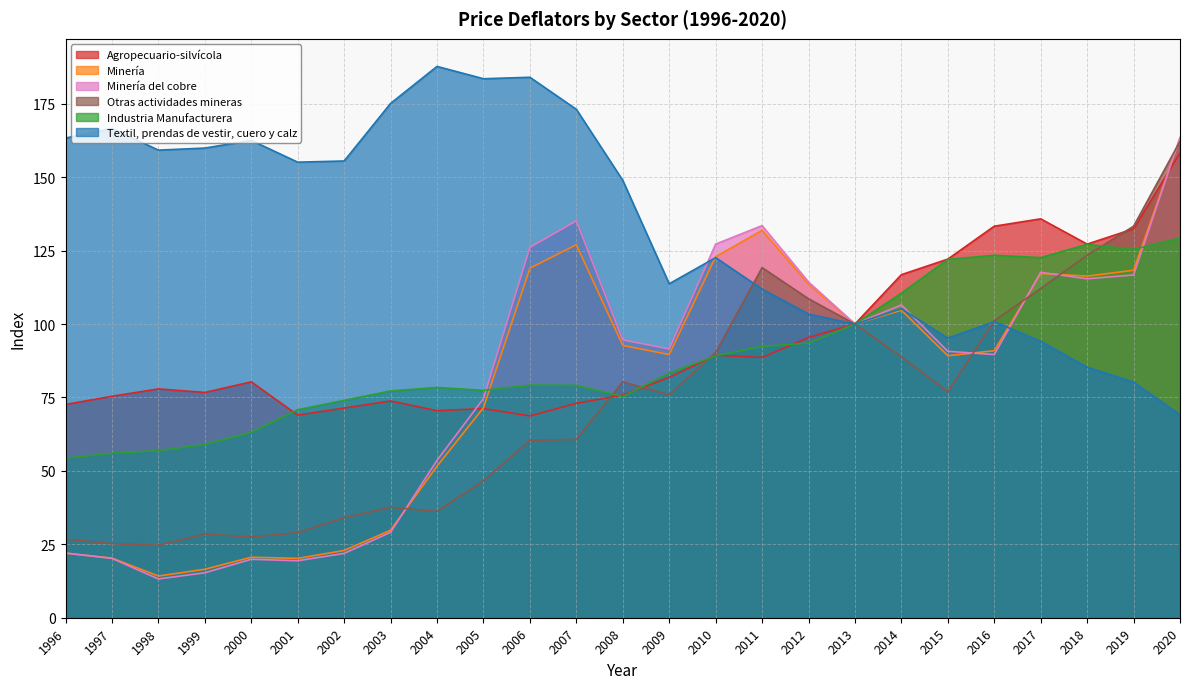

Is the value of Agropecuario-silvícola at 2013 greater than the value of Otras actividades mineras at 2020?

No